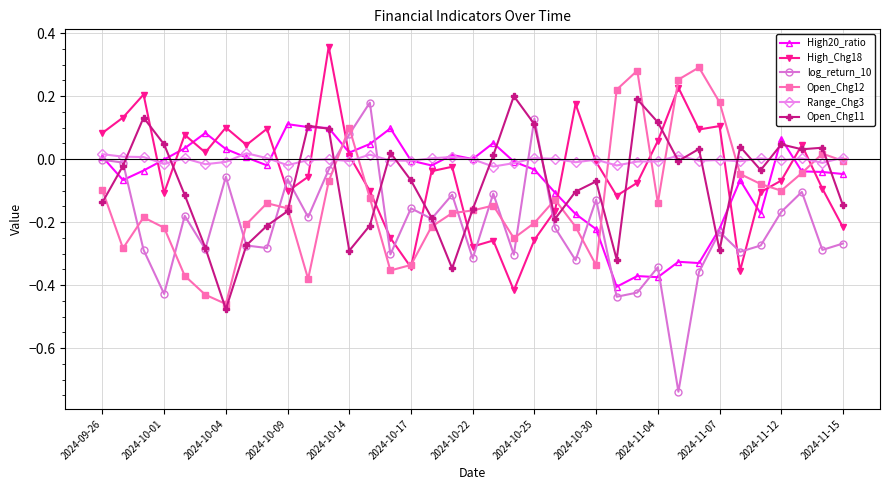

Which series has the widest spread of values?

log_return_10